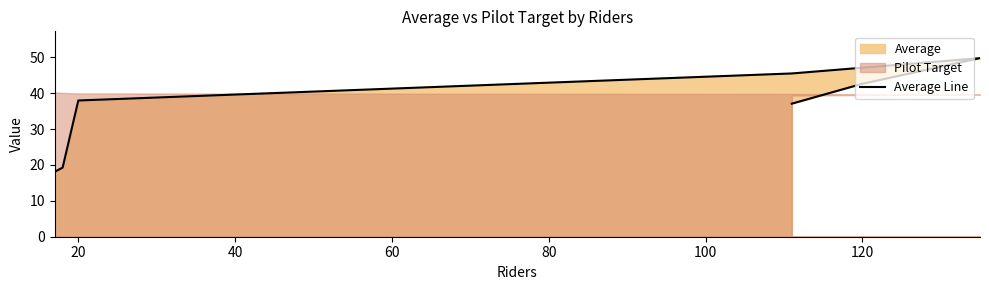

What is the sum of all values?

250.2